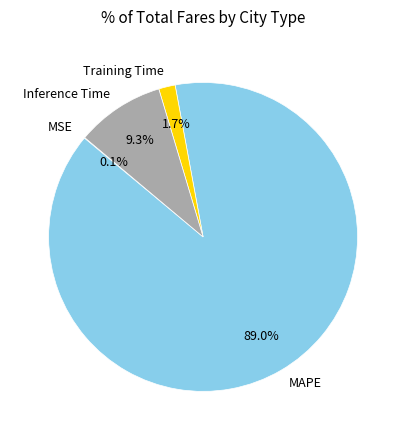

What is the largest slice in the pie chart?

MAPE